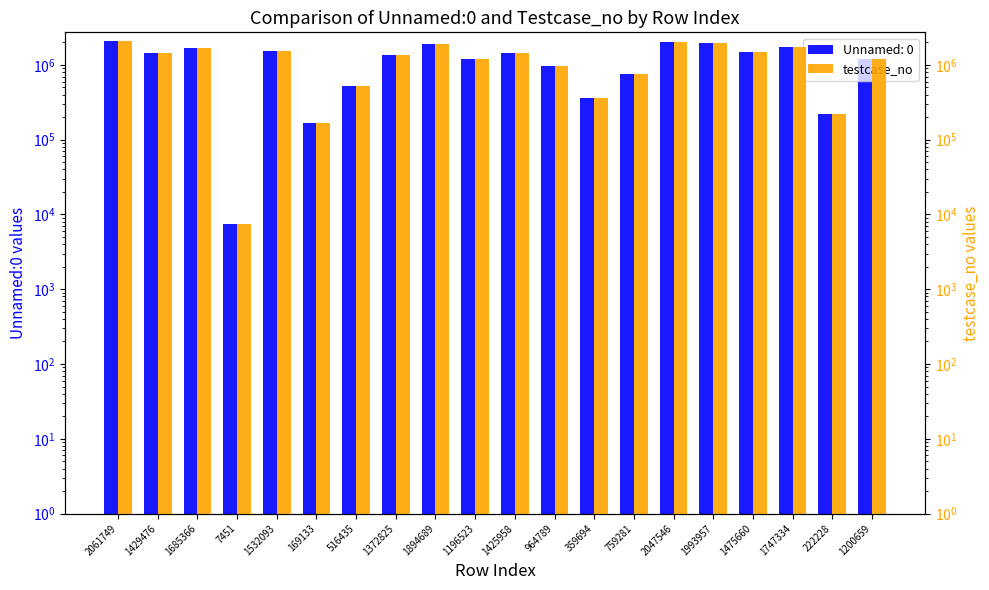

What is the average value?

1203143